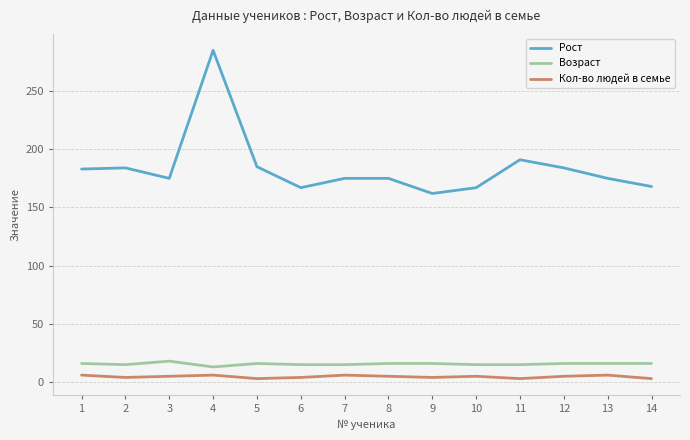

The value of Возраст at 13 is 16. True or false?

True